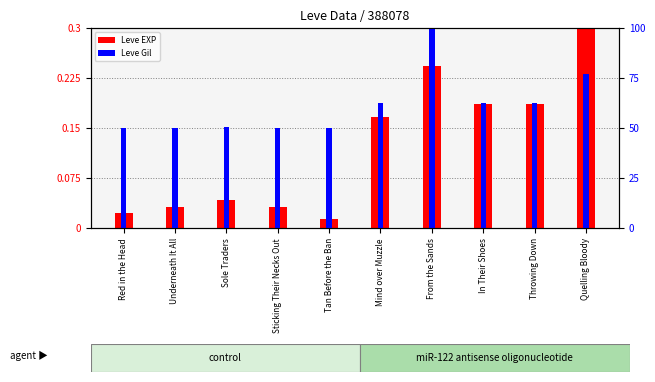

The value of Leve EXP at From the Sands is 0.1. True or false?

False